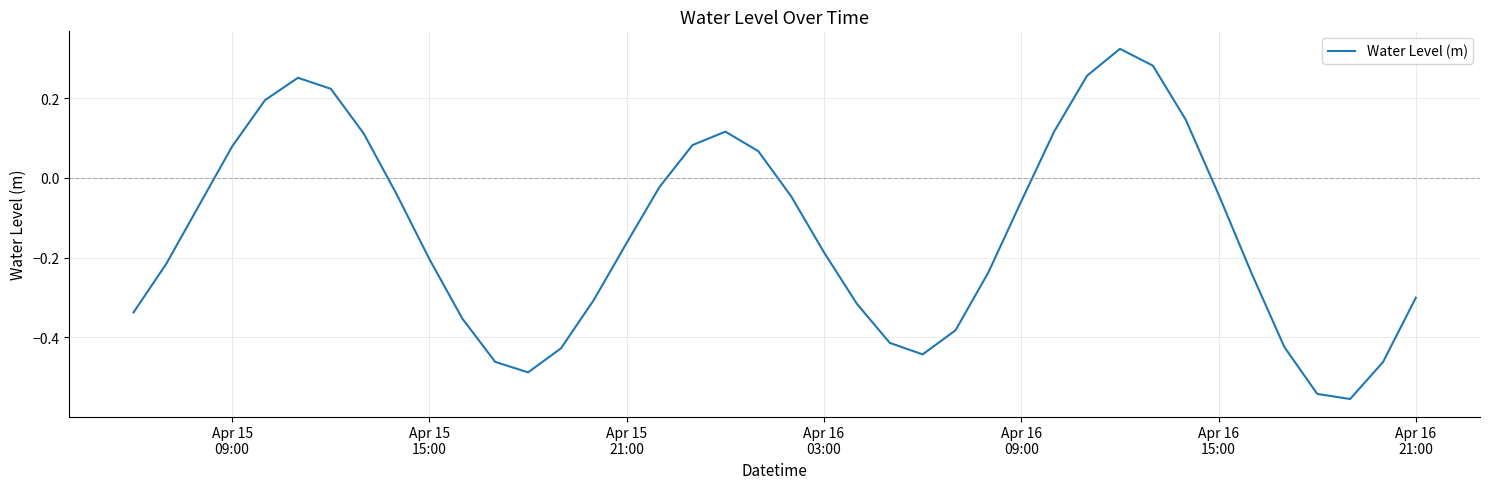

What is the difference between the maximum and minimum values?

0.9